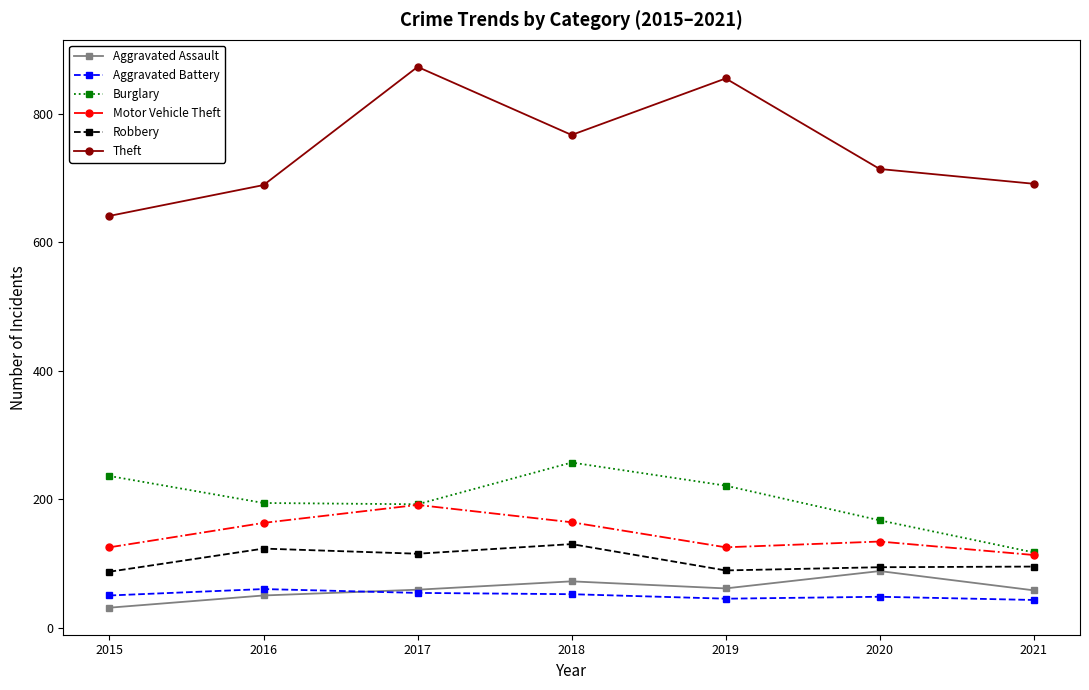

Which series has the largest total across all categories?

Theft